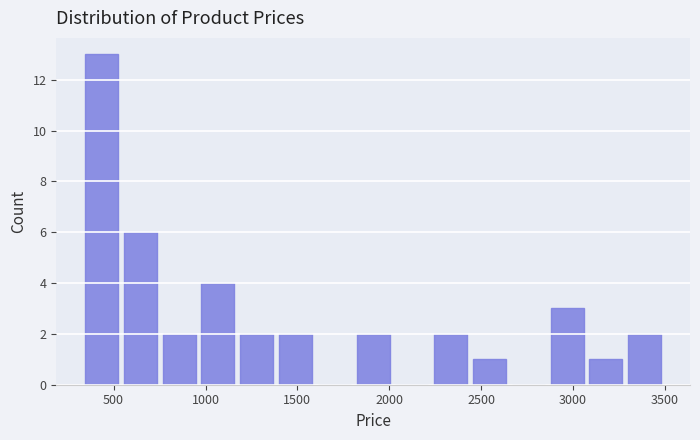

Reading left to right, transcribe this chart: for each bar, give the range it covers on the x-axis and its height. Neither the bar edges nor the heights are printed on the chart, so give them approximately, as read against the axes.

350 to 550: 13
550 to 750: 6
750 to 950: 2
950 to 1150: 4
1150 to 1400: 2
1400 to 1600: 2
1600 to 1800: 0
1800 to 2000: 2
2000 to 2250: 0
2250 to 2450: 2
2450 to 2650: 1
2650 to 2850: 0
2850 to 3050: 3
3050 to 3300: 1
3300 to 3500: 2